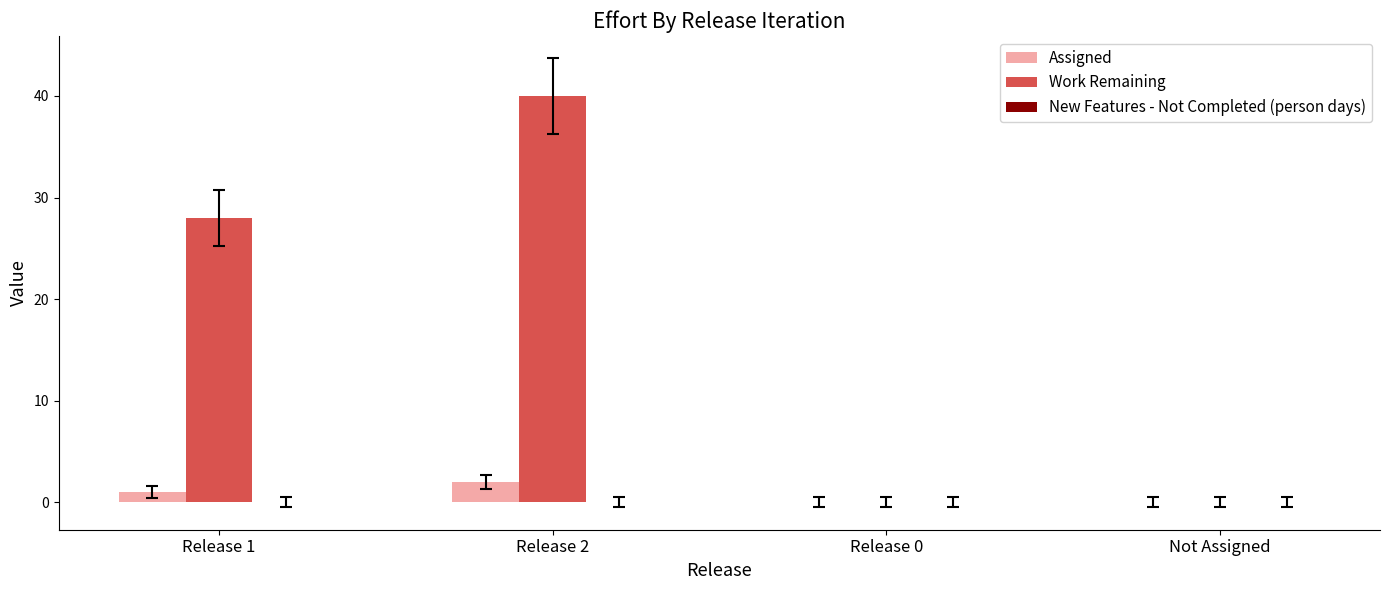

Is it true that Assigned equals 0 at Not Assigned?

True